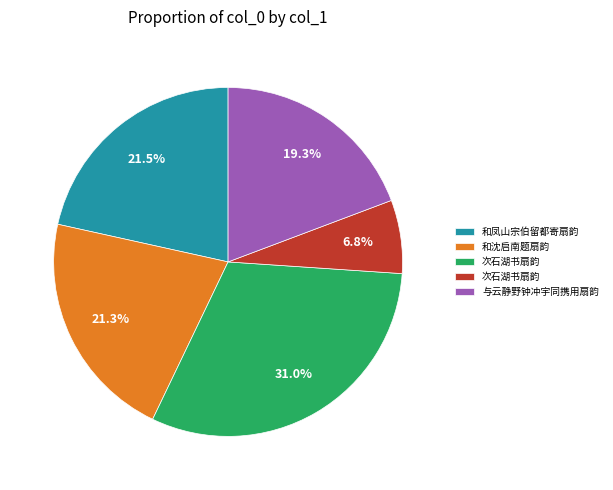

Does any single category account for the majority?

No